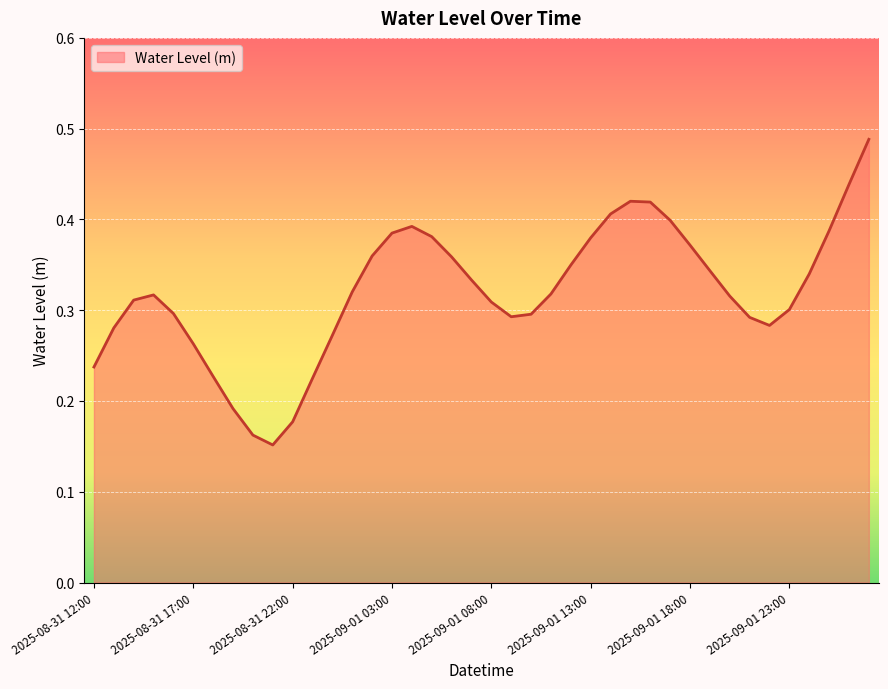

Reading right to left, extract all data points from this chart.

2025-09-02 03:00=0.5	2025-09-02 02:00=0.4	2025-09-02 01:00=0.4	2025-09-02 00:00=0.3	2025-09-01 23:00=0.3	2025-09-01 22:00=0.3	2025-09-01 21:00=0.3	2025-09-01 20:00=0.3	2025-09-01 19:00=0.3	2025-09-01 18:00=0.4	2025-09-01 17:00=0.4	2025-09-01 16:00=0.4	2025-09-01 15:00=0.4	2025-09-01 14:00=0.4	2025-09-01 13:00=0.4	2025-09-01 12:00=0.3	2025-09-01 11:00=0.3	2025-09-01 10:00=0.3	2025-09-01 09:00=0.3	2025-09-01 08:00=0.3	2025-09-01 07:00=0.3	2025-09-01 06:00=0.4	2025-09-01 05:00=0.4	2025-09-01 04:00=0.4	2025-09-01 03:00=0.4	2025-09-01 02:00=0.4	2025-09-01 01:00=0.3	2025-09-01 00:00=0.3	2025-08-31 23:00=0.2	2025-08-31 22:00=0.2	2025-08-31 21:00=0.2	2025-08-31 20:00=0.2	2025-08-31 19:00=0.2	2025-08-31 18:00=0.2	2025-08-31 17:00=0.3	2025-08-31 16:00=0.3	2025-08-31 15:00=0.3	2025-08-31 14:00=0.3	2025-08-31 13:00=0.3	2025-08-31 12:00=0.2